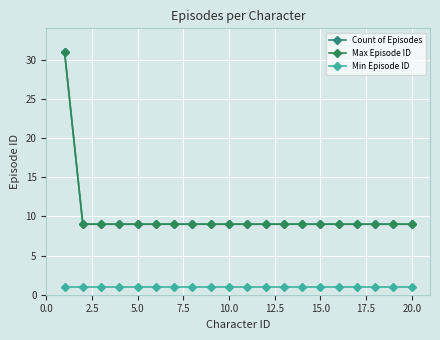

What is the difference between the maximum and second lowest values in the Max Episode ID series?

22